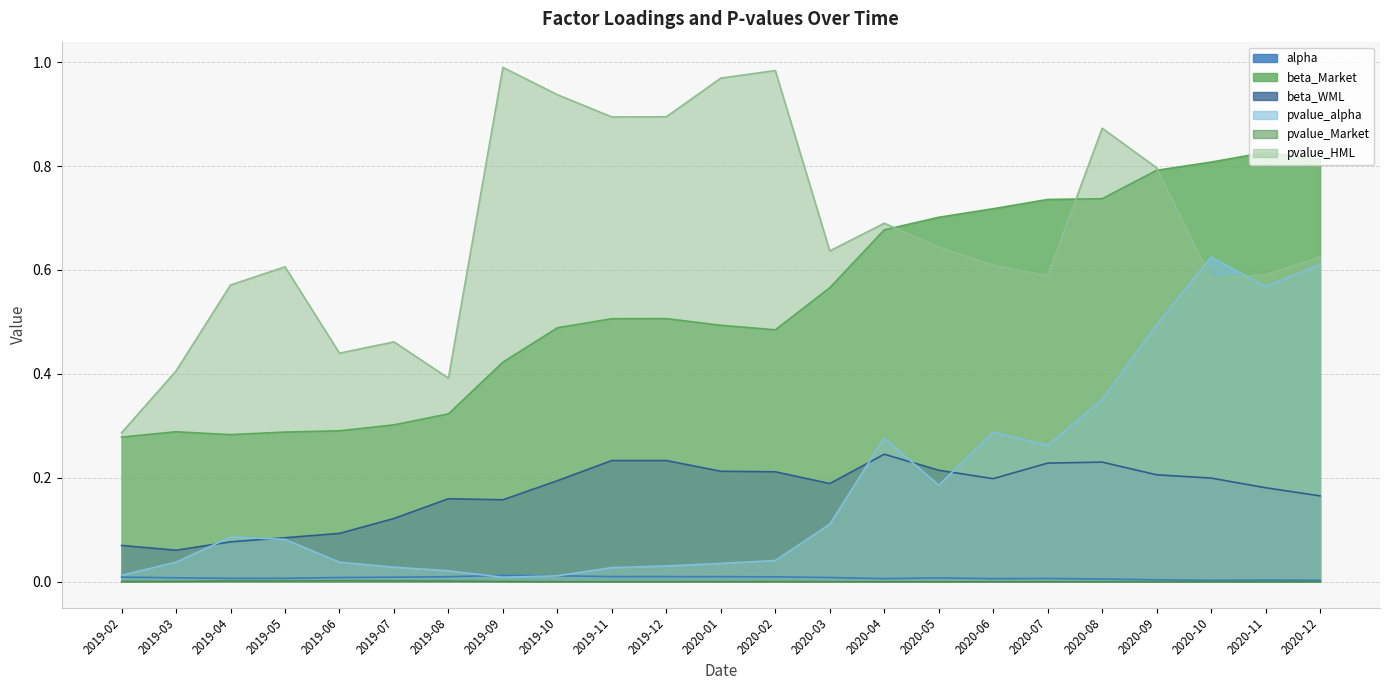

Read the beta_Market value at 2019-03.

0.3